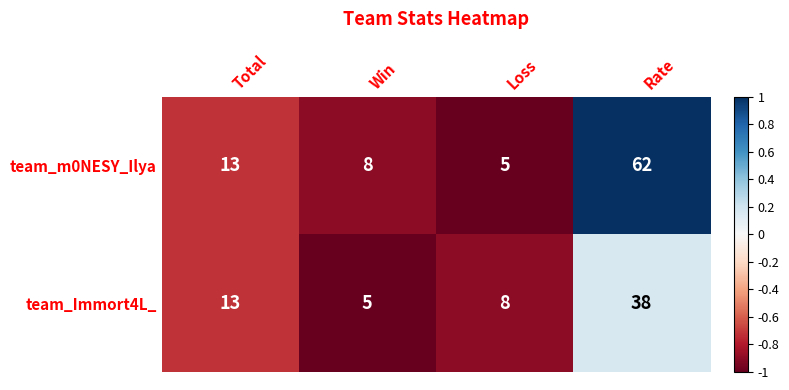

What is the total value across all series at Total?

26